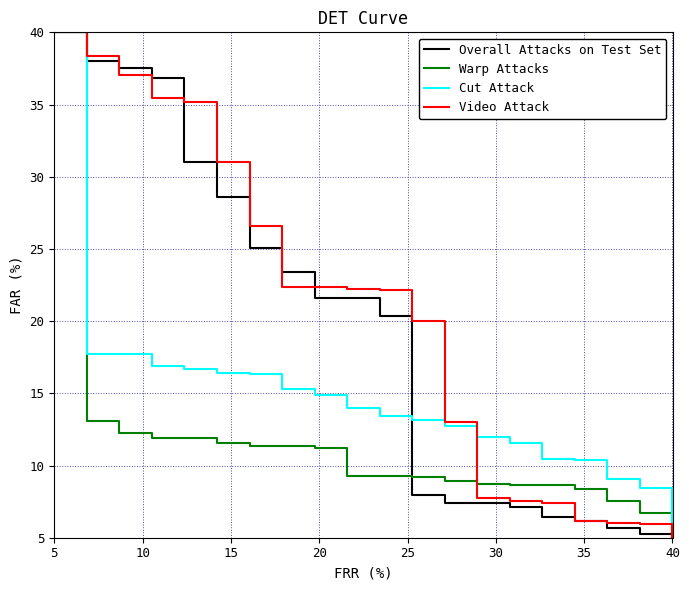

List the series in order of their overall mean, lowest first.

Warp Attacks, Cut Attack, Overall Attacks on Test Set, Video Attack